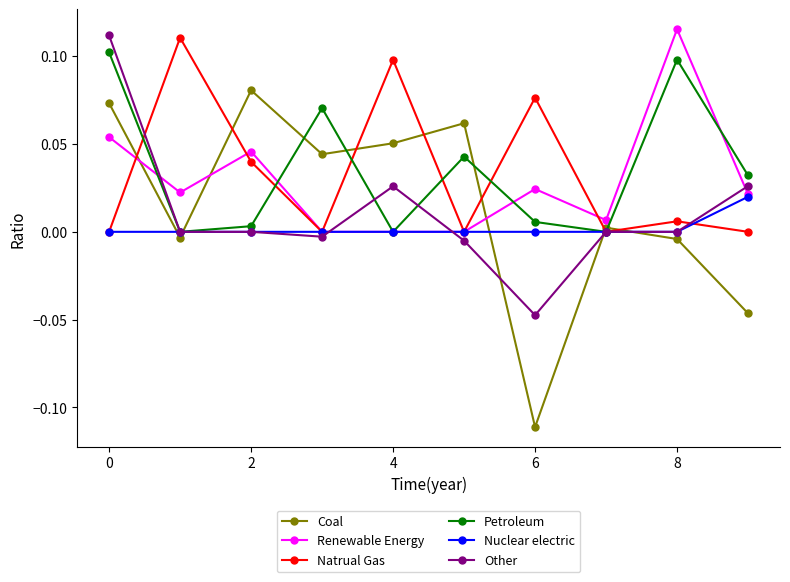

In Natrual Gas, how many points are higher than both neighbors (excluding endpoints)?

4